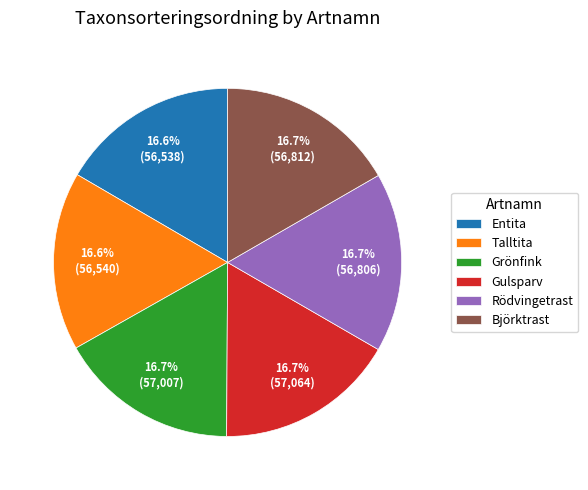

What is the ratio of the value at Talltita to the value at Gulsparv?

1.0